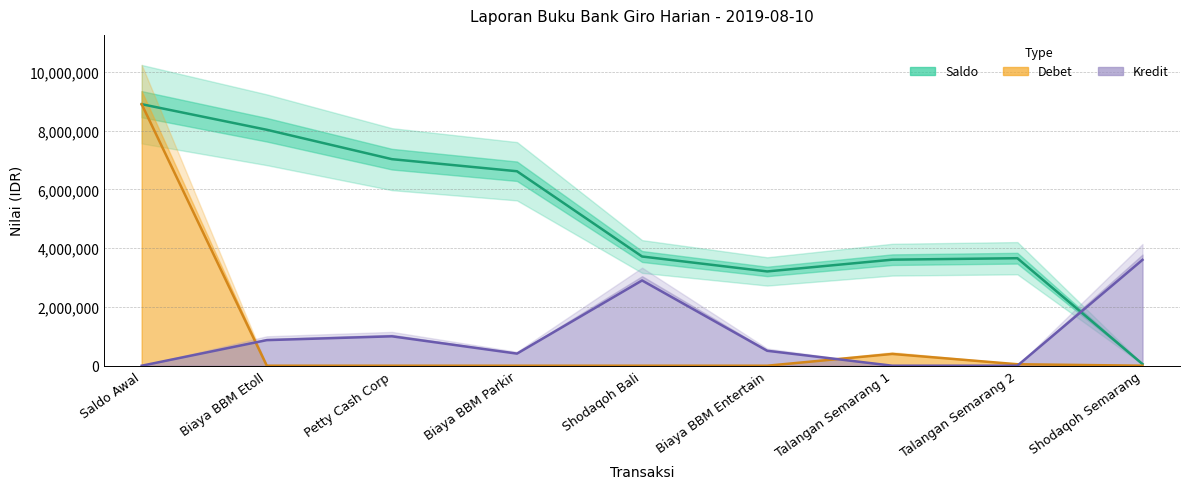

Reading left to right, transcribe all the data shown in this chart.

Saldo: Saldo Awal=8895596	Biaya BBM Etoll=8025744	Petty Cash Corp=7025744	Biaya BBM Parkir=6614719	Shodaqoh Bali=3714719	Biaya BBM Entertain=3206797	Talangan Semarang 1=3606797	Talangan Semarang 2=3656797	Shodaqoh Semarang=56797
Debet: Saldo Awal=8895596	Biaya BBM Etoll=0	Petty Cash Corp=0	Biaya BBM Parkir=0	Shodaqoh Bali=0	Biaya BBM Entertain=0	Talangan Semarang 1=400000	Talangan Semarang 2=50000	Shodaqoh Semarang=0
Kredit: Saldo Awal=0	Biaya BBM Etoll=869852	Petty Cash Corp=1000000	Biaya BBM Parkir=411025	Shodaqoh Bali=2900000	Biaya BBM Entertain=507922	Talangan Semarang 1=0	Talangan Semarang 2=0	Shodaqoh Semarang=3600000